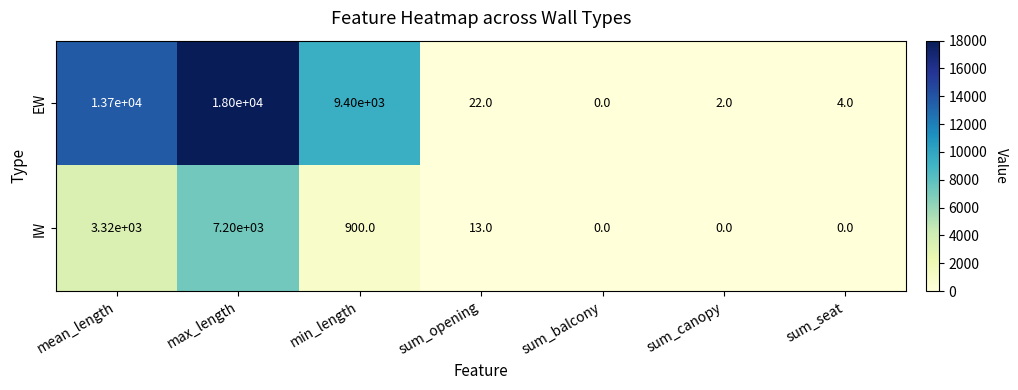

At which label is IW closest to 3600?

mean_length